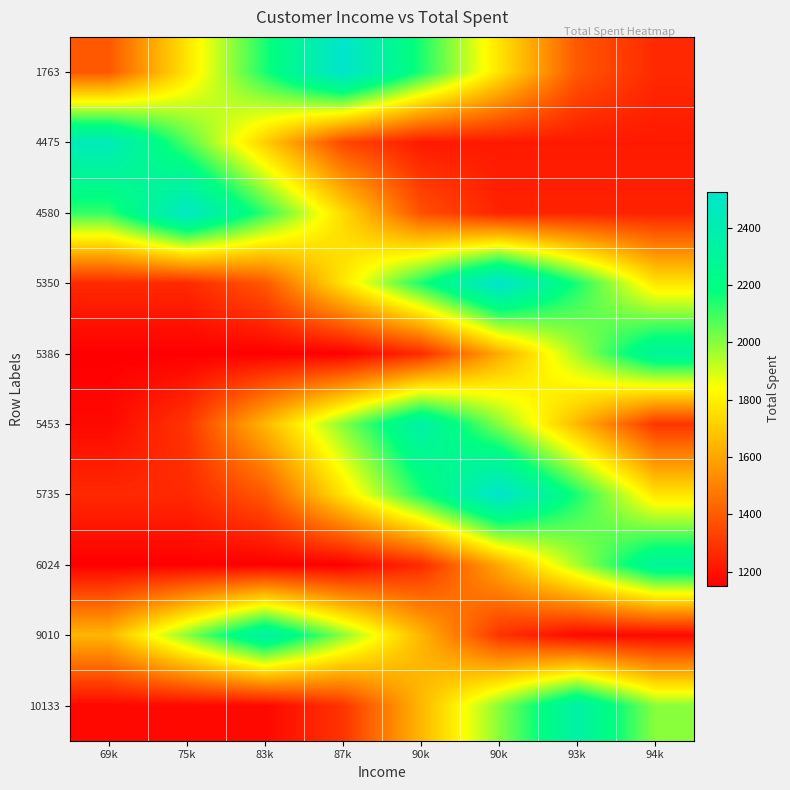

Between 90k and 93k, which is larger?

90k